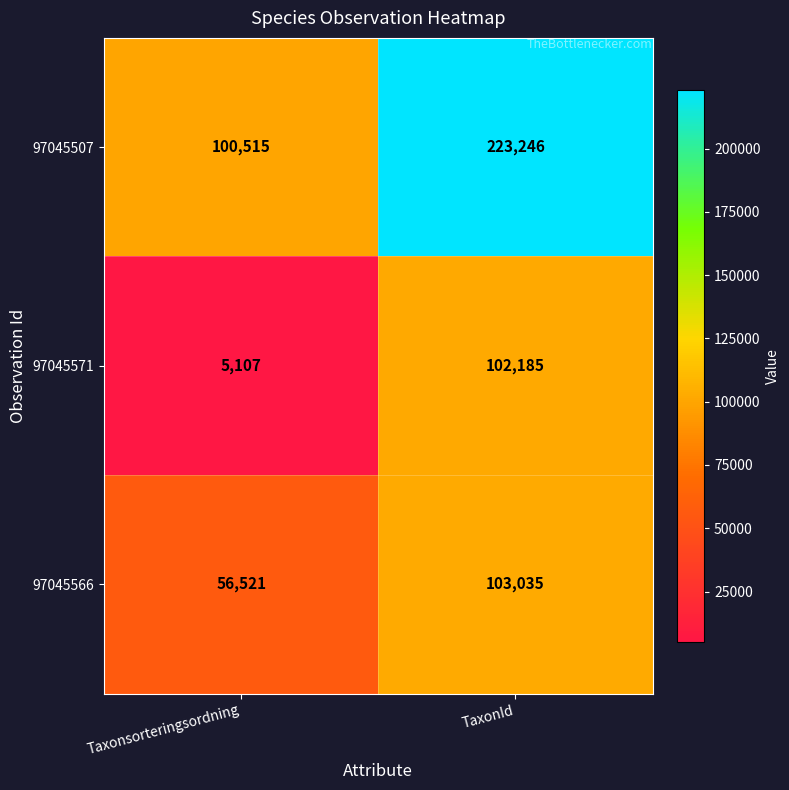

How many data points does each series have?

2